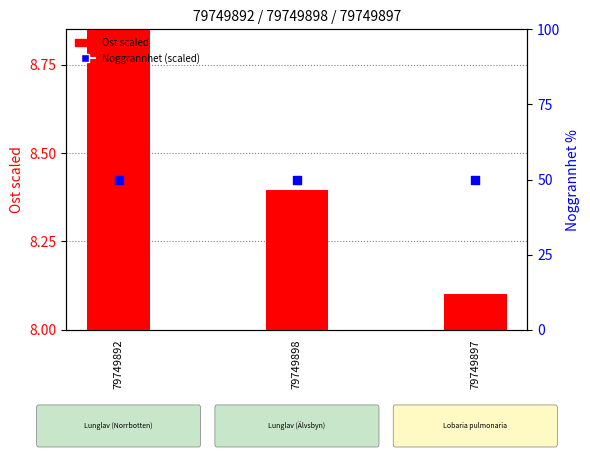

Which series has the widest spread of Y values?

Ost scaled